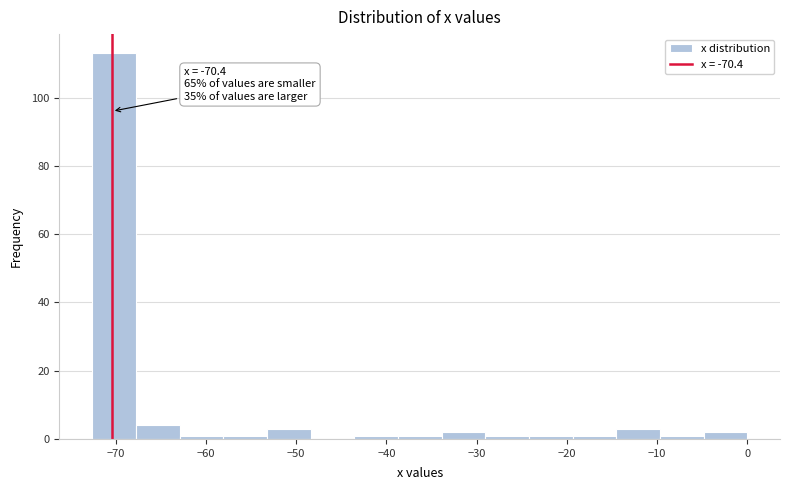

Over which range of the x-axis is the bar tallest?

-73 to -68